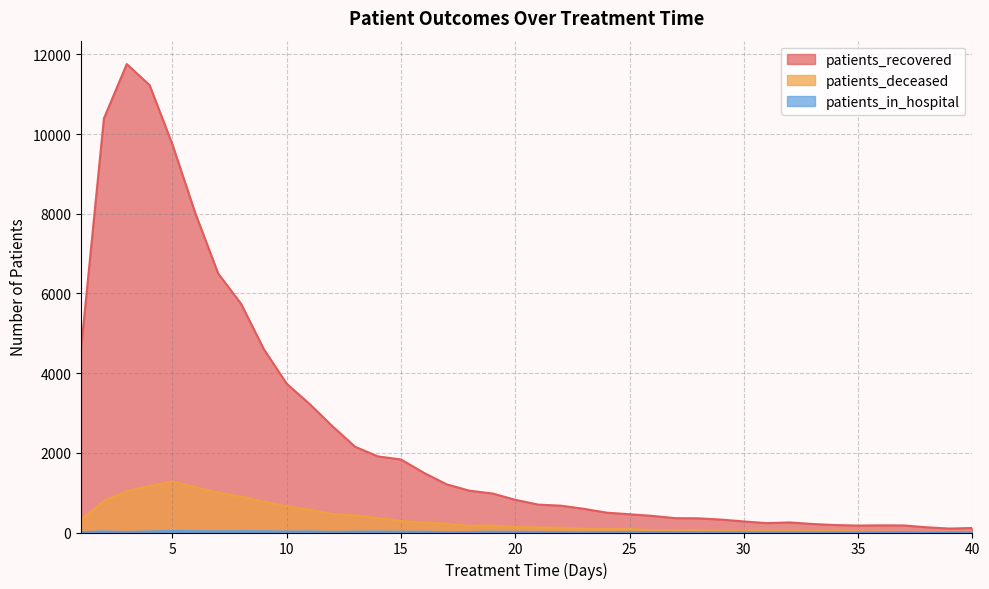

True or false: patients_deceased has more than 0 points higher than both neighbors.

True